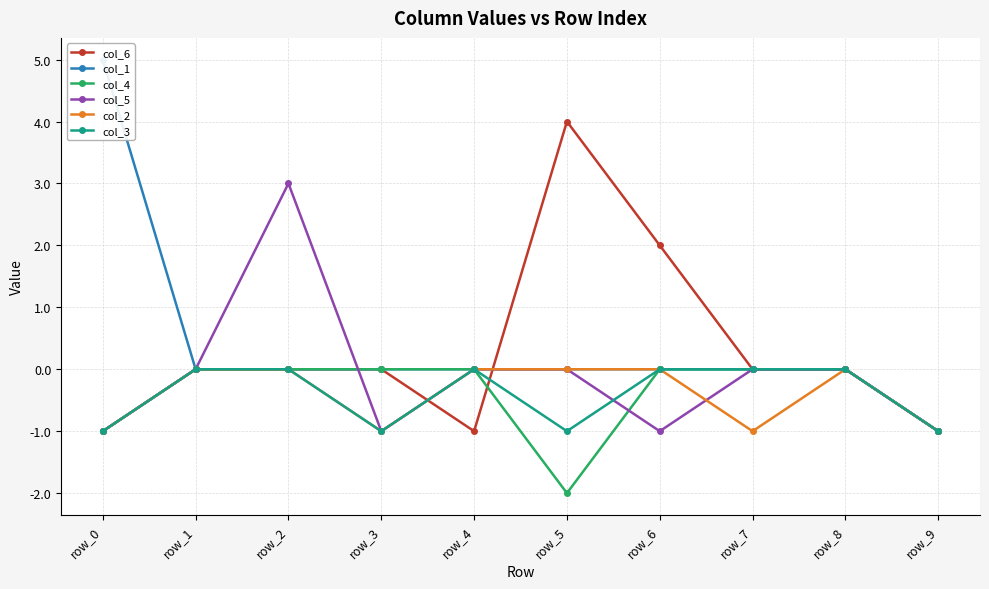

What is the lowest value of the col_4 series?

-2